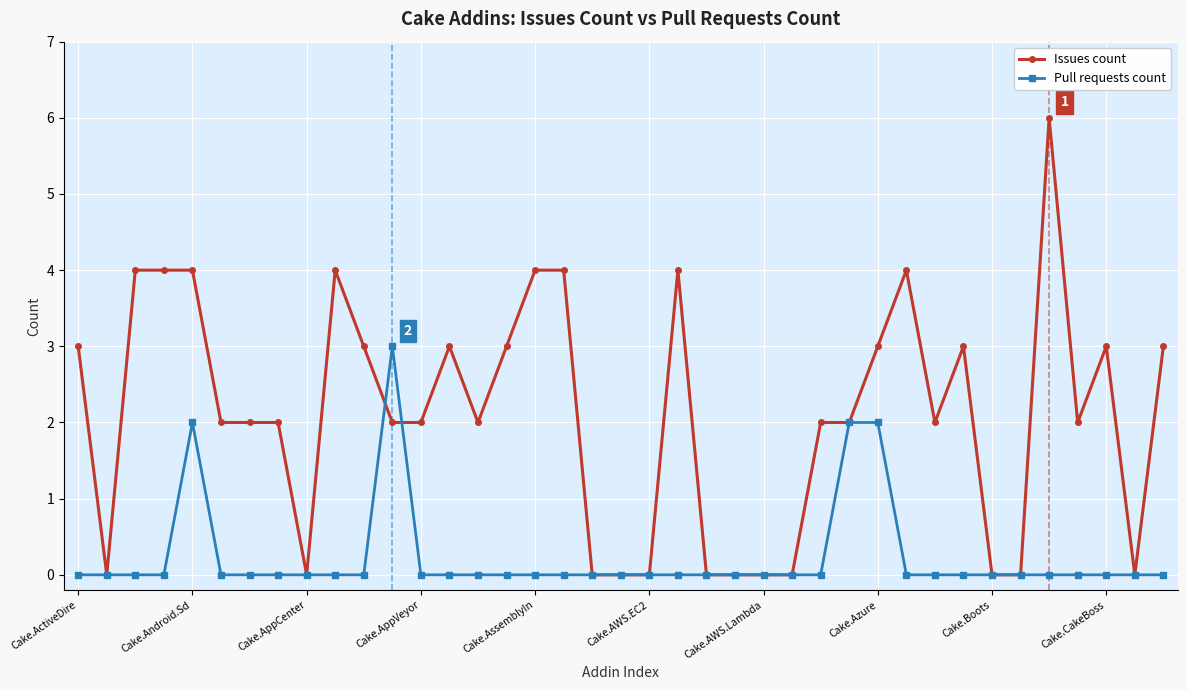

List the series in order of their overall mean, highest first.

Issues count, Pull requests count